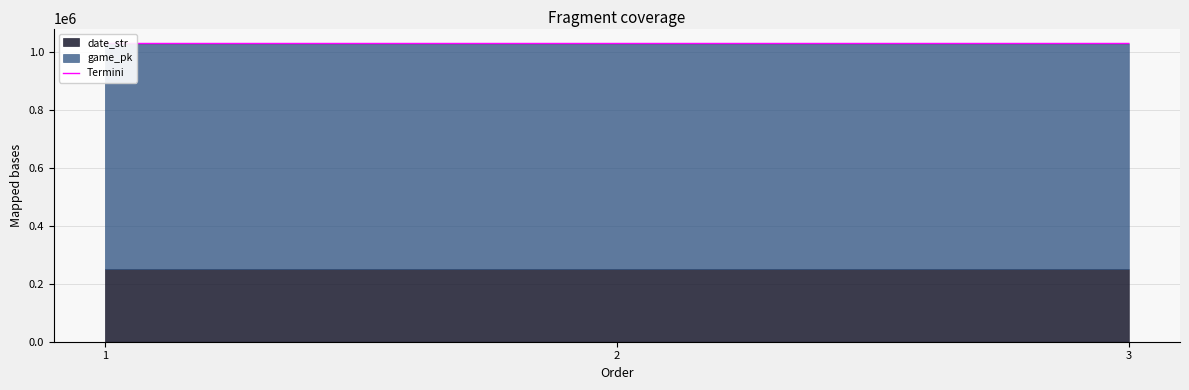

What is the approximate value at 2?

1028269